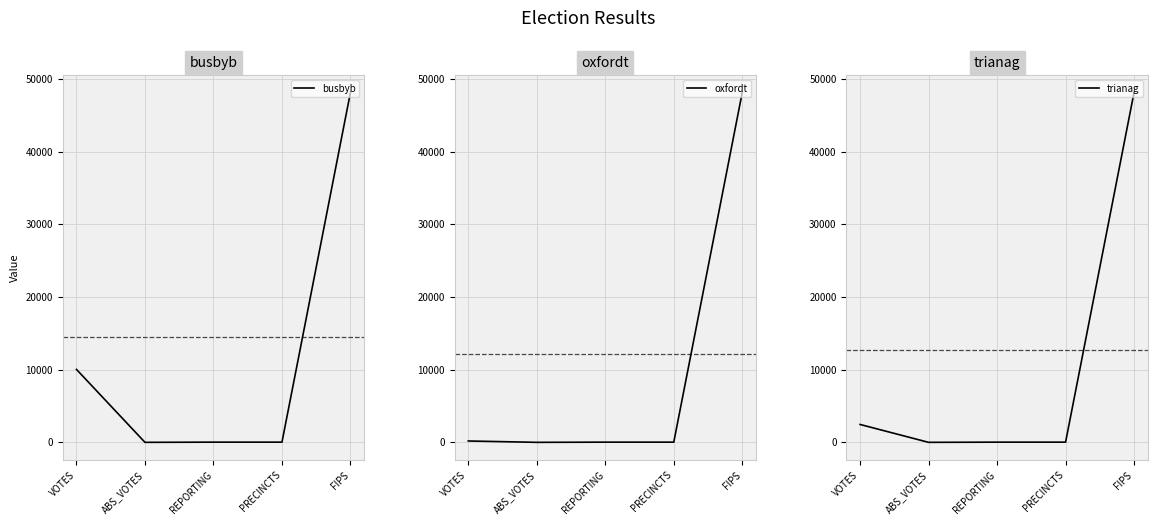

Reading right to left, transcribe all the data shown in this chart.

busbyb: 48149	27	27	0	10034
oxfordt: 48149	27	27	0	188
trianag: 48149	27	27	0	2459